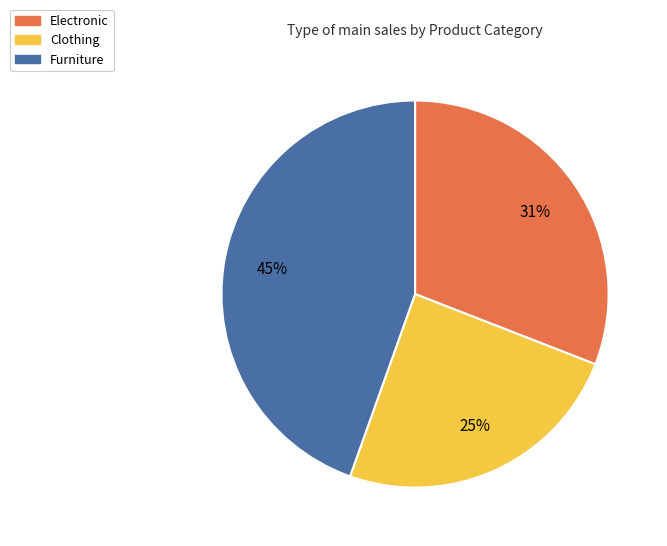

To the nearest percent, what is the difference between the Electronic and Clothing slice percentages?

6%